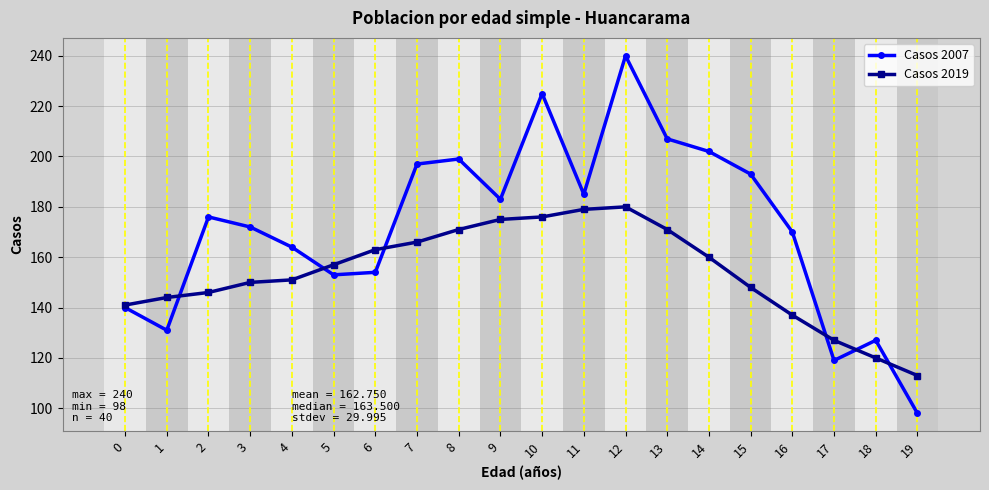

Which category has the lowest value across all series?

19